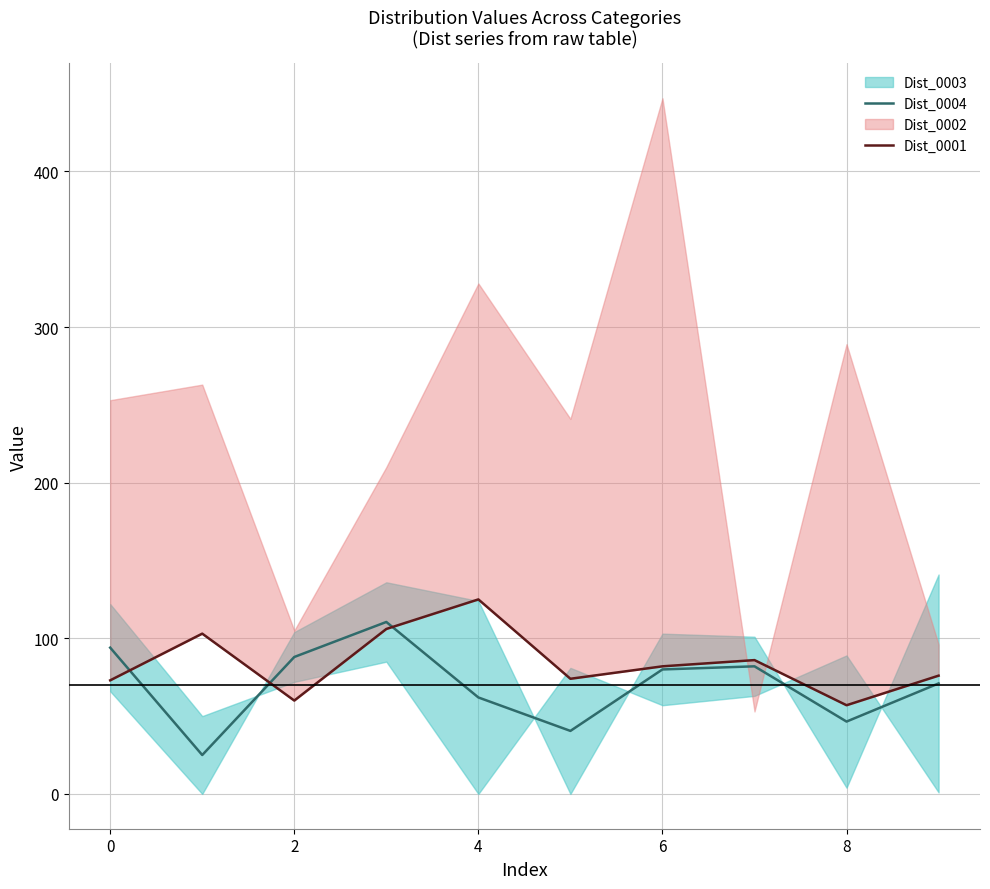

What is the maximum value for Dist_0004?

110.5